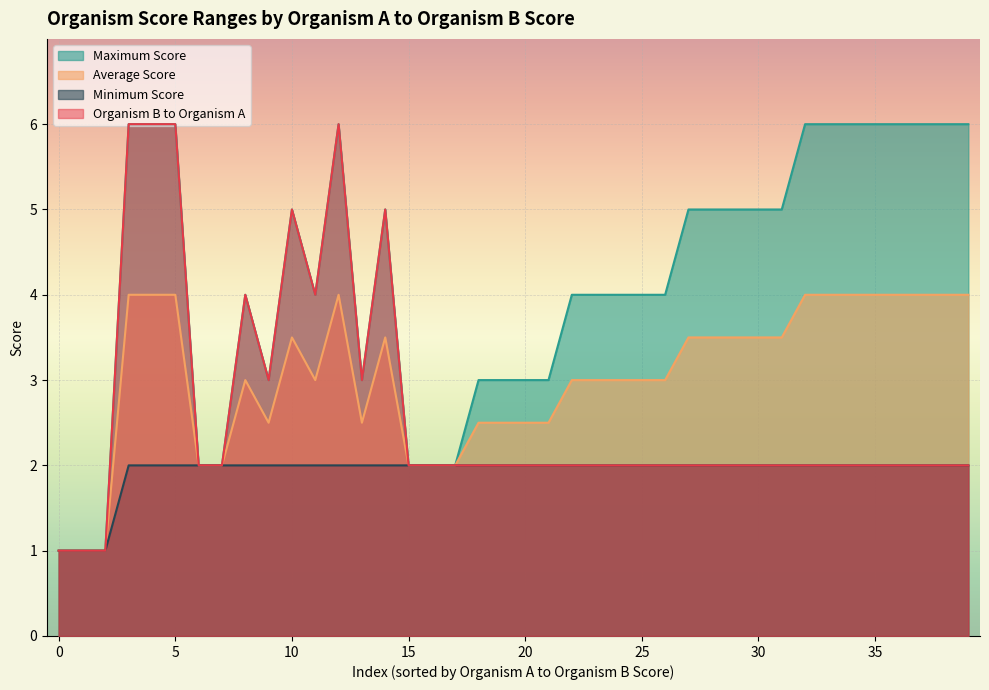

Where is the first local maximum for Maximum Score?

5